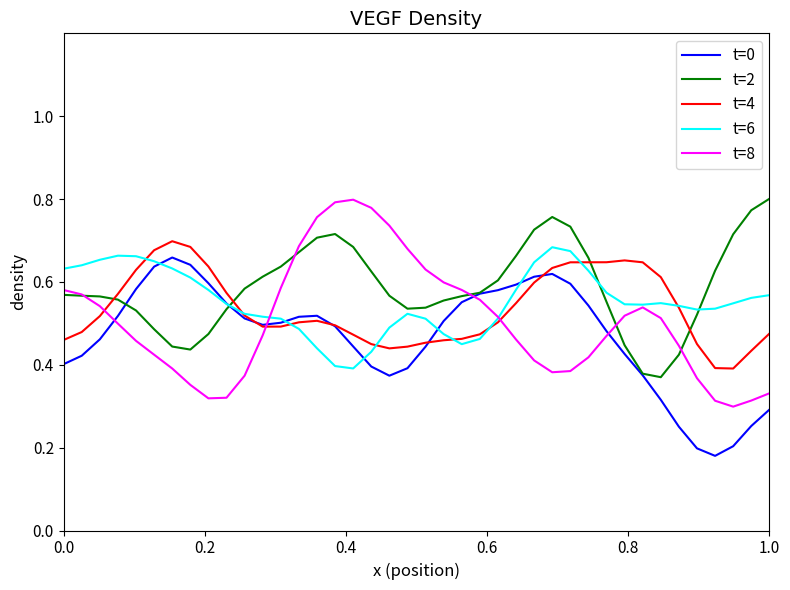

Which series has the widest spread of values?

t=8